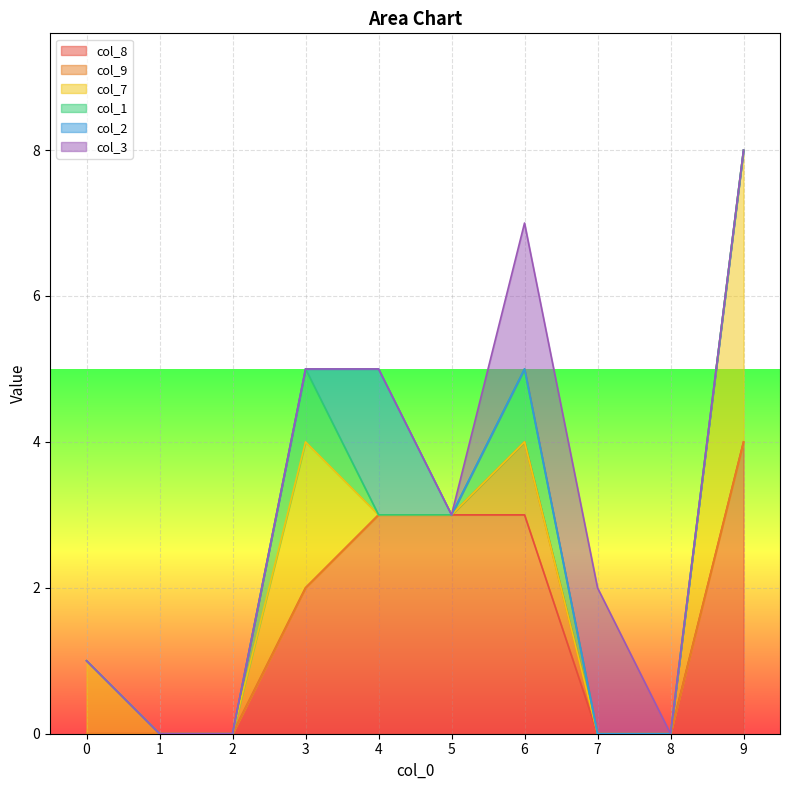

How many data points in col_2 are above 0?

1